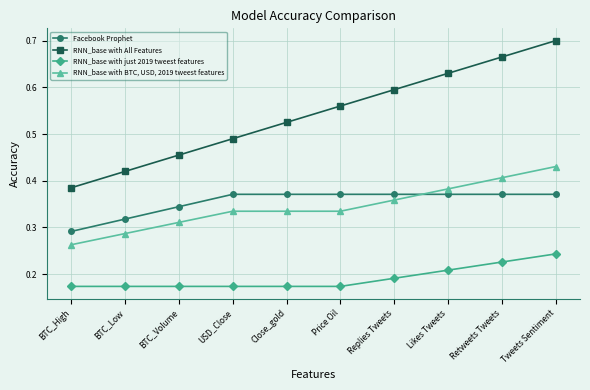

True or false: RNN_base with All Features and RNN_base with BTC, USD, 2019 tweest features cross at least once.

False